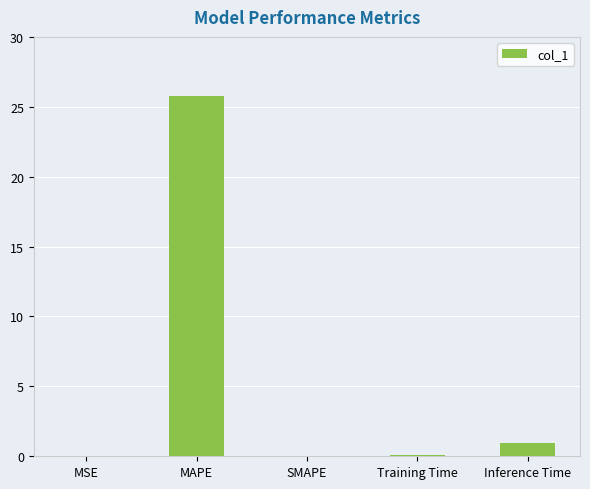

How many distinct data groups are displayed?

1